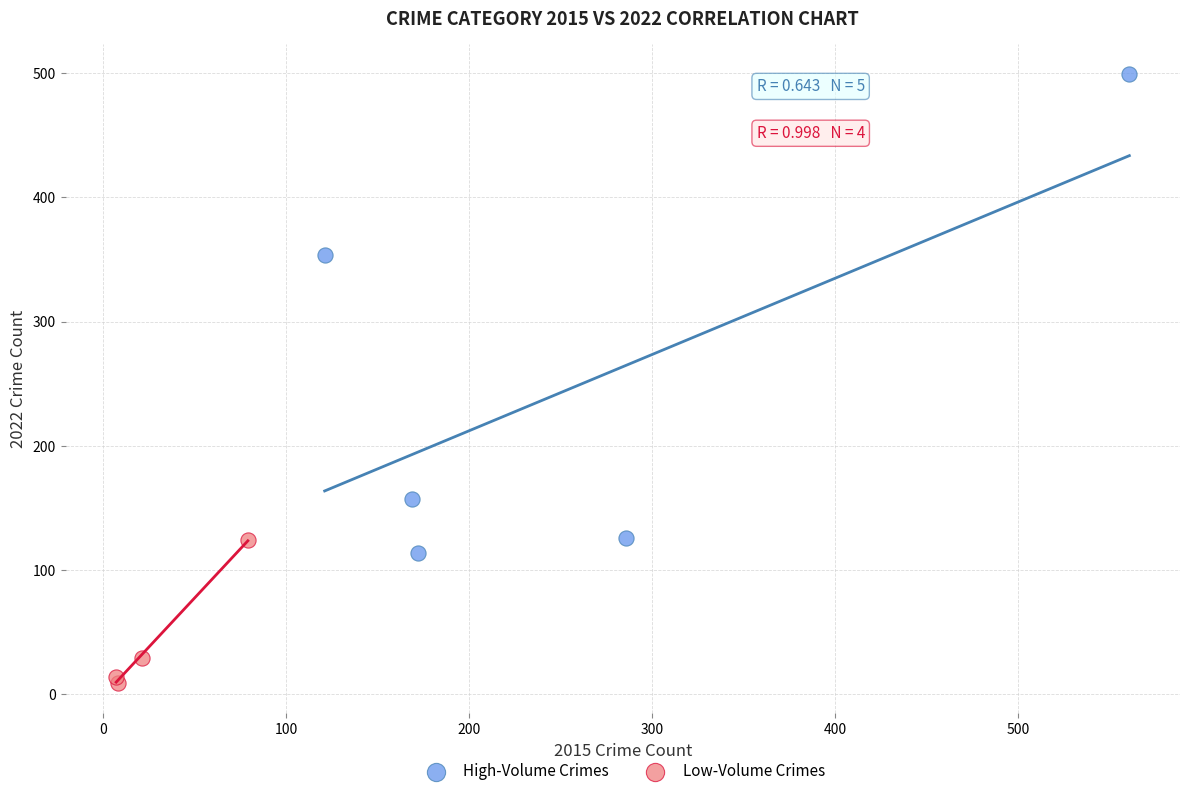

Which series contains the highest Y value?

High-Volume Crimes